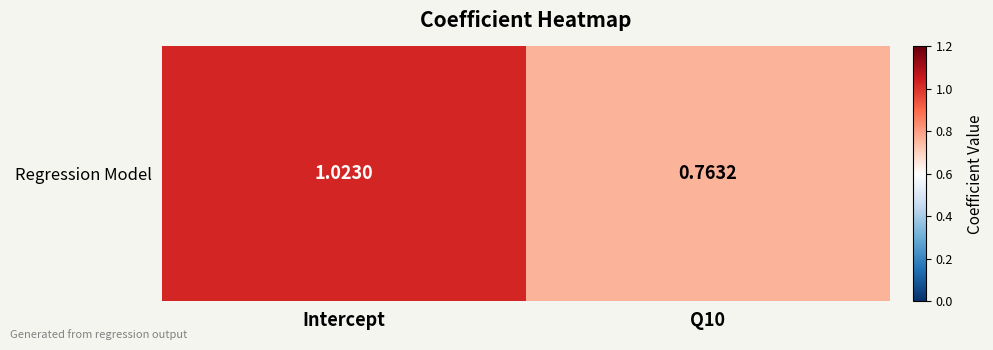

Reading left to right, what are all the values shown in this chart?

1.0	0.8